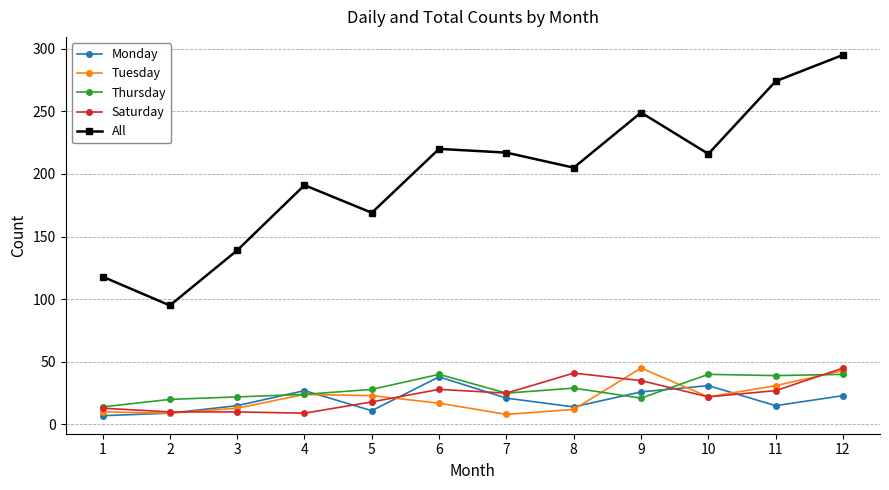

The value of Thursday at 7 is 25. True or false?

True